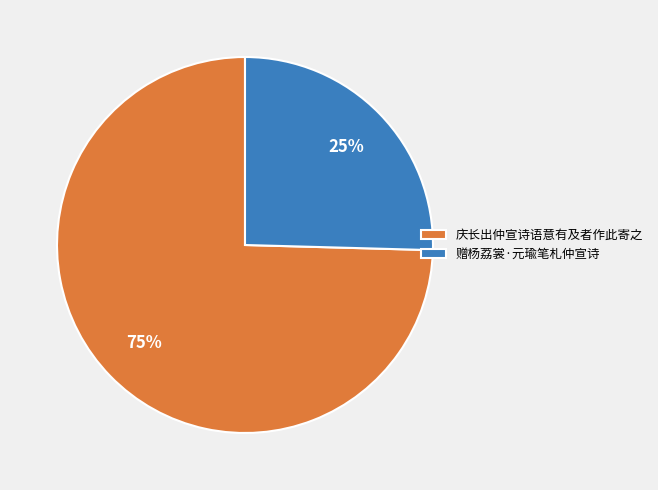

Is the sum of 赠杨荔裳·元瑜笔札仲宣诗 and 庆长出仲宣诗语意有及者作此寄之 greater than half?

Yes